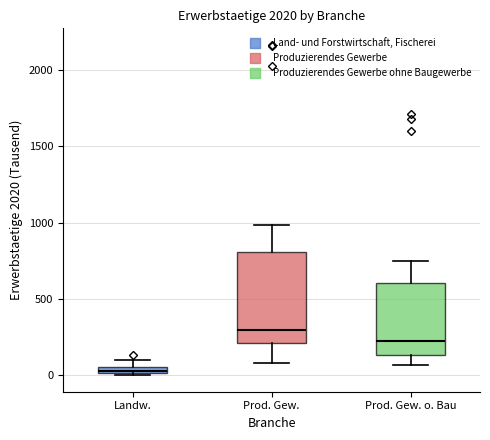

Which box is the tallest, from its lower edge to its upper edge?

Prod. Gew.